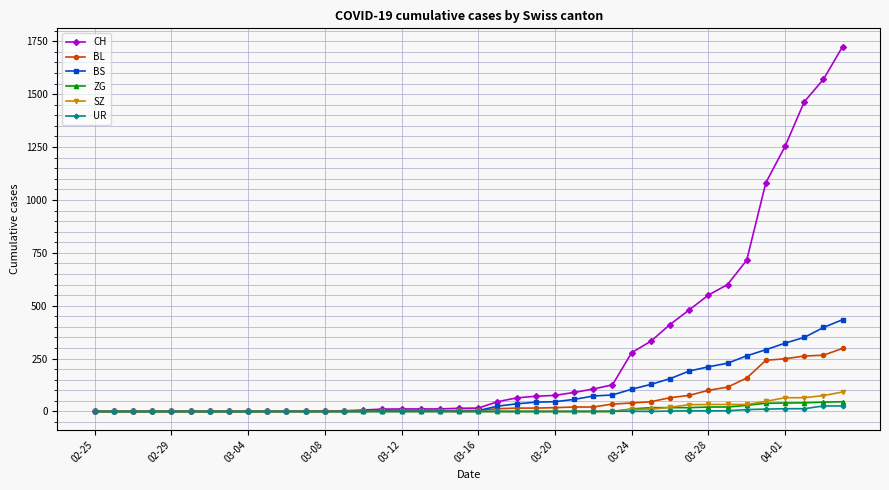

Does the chart display data point markers on the line(s)?

Yes